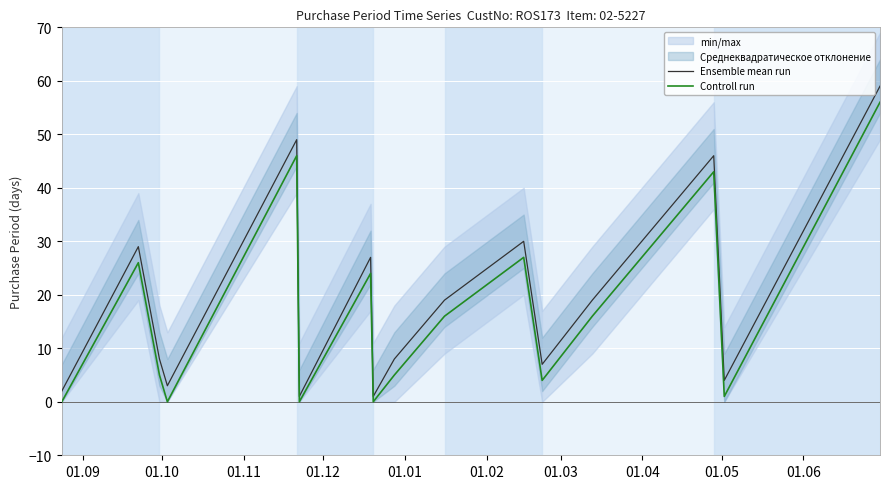

What is the maximum value for Controll run?

56